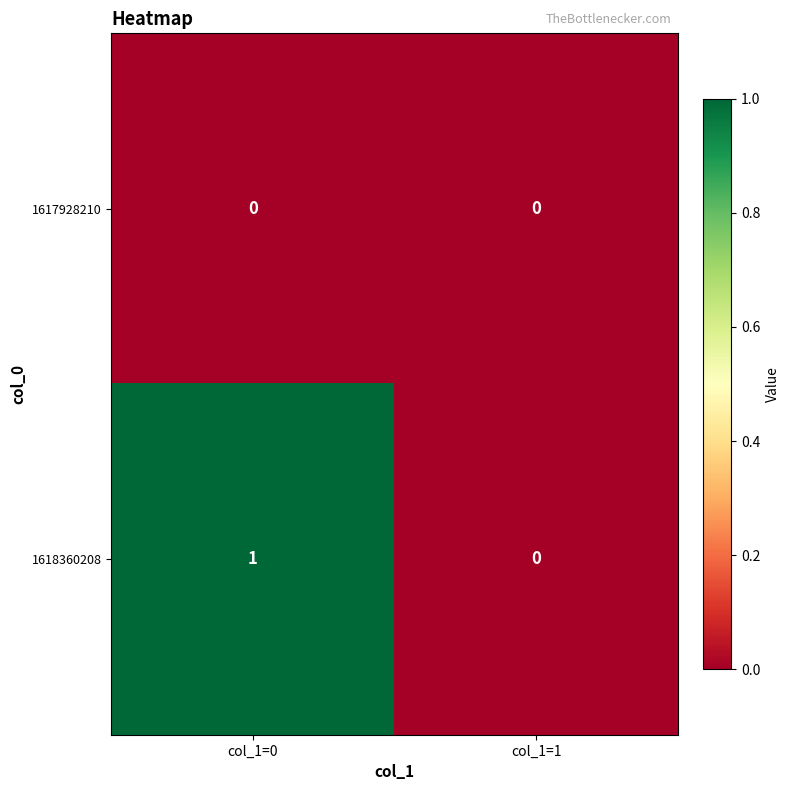

Which series has the largest total across all categories?

1618360208